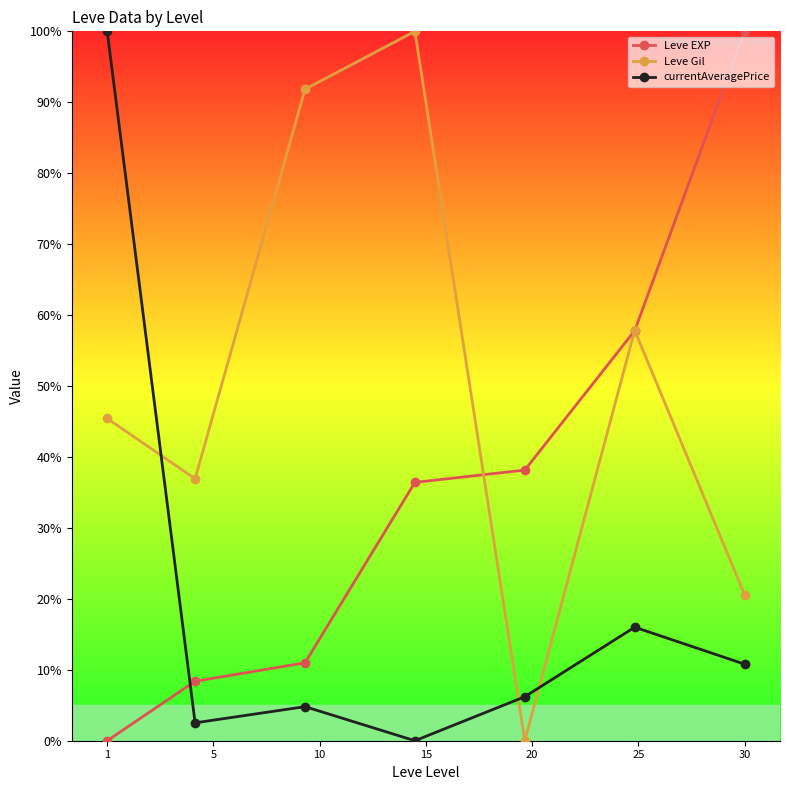

At how many categories does at least one series exceed 28?

7